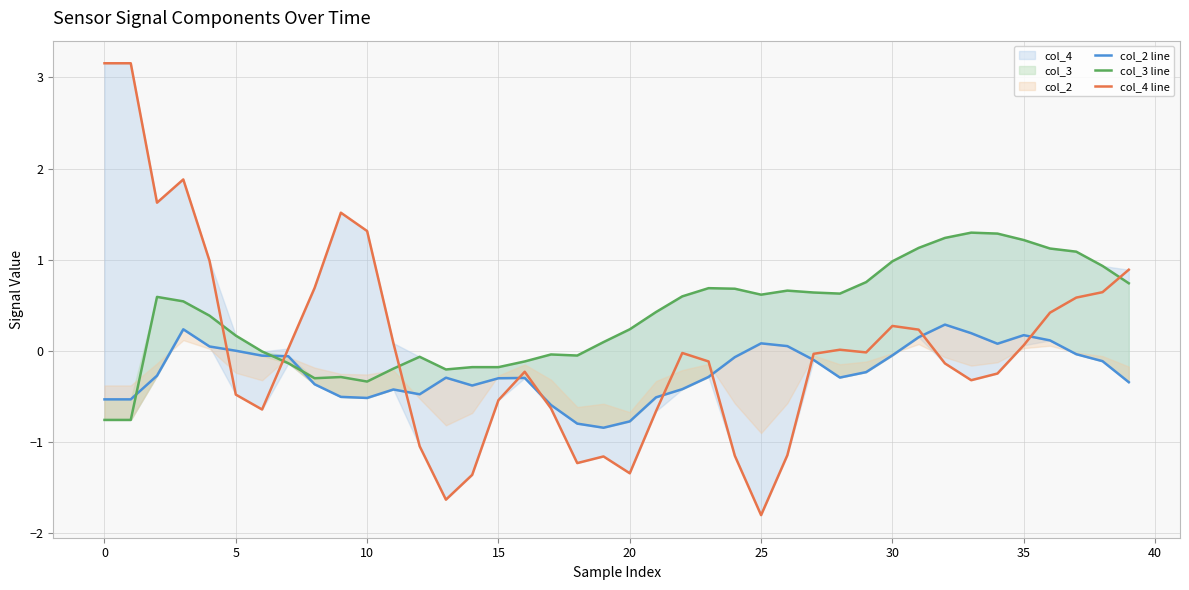

Reading left to right, list all the values displayed in this chart.

col_2 line: -0.5	-0.5	-0.3	0.2	0.0	0.0	-0.1	-0.1	-0.4	-0.5	-0.5	-0.4	-0.5	-0.3	-0.4	-0.3	-0.3	-0.6	-0.8	-0.8	-0.8	-0.5	-0.4	-0.3	-0.1	0.1	0.1	-0.1	-0.3	-0.2	-0.0	0.2	0.3	0.2	0.1	0.2	0.1	-0.0	-0.1	-0.3
col_3 line: -0.8	-0.8	0.6	0.5	0.4	0.2	-0.0	-0.1	-0.3	-0.3	-0.3	-0.2	-0.1	-0.2	-0.2	-0.2	-0.1	-0.0	-0.0	0.1	0.2	0.4	0.6	0.7	0.7	0.6	0.7	0.6	0.6	0.8	1.0	1.1	1.2	1.3	1.3	1.2	1.1	1.1	0.9	0.7
col_4 line: 3.2	3.2	1.6	1.9	1.0	-0.5	-0.6	0.0	0.7	1.5	1.3	0.1	-1.0	-1.6	-1.4	-0.5	-0.2	-0.6	-1.2	-1.2	-1.3	-0.7	-0.0	-0.1	-1.1	-1.8	-1.1	-0.0	0.0	-0.0	0.3	0.2	-0.1	-0.3	-0.2	0.1	0.4	0.6	0.6	0.9